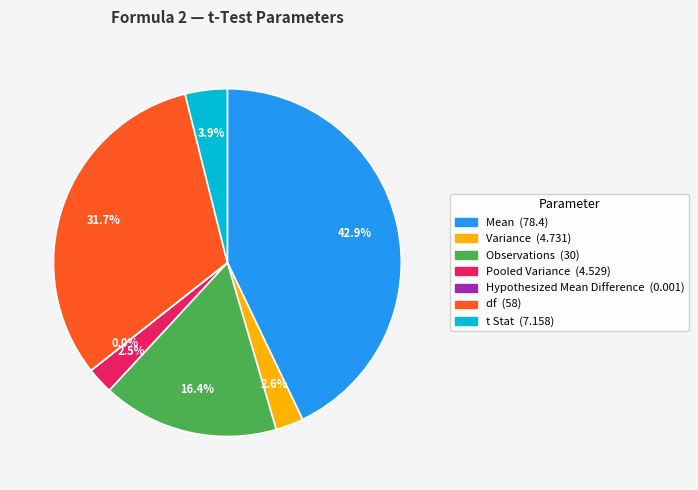

Is there a majority slice in this chart?

No